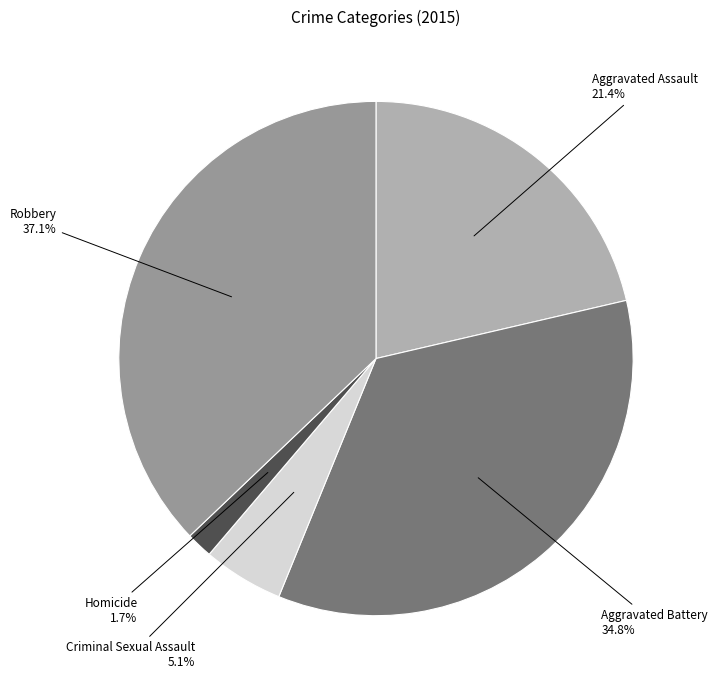

To the nearest percent, what is the difference between the Criminal Sexual Assault and Robbery slice percentages?

32%